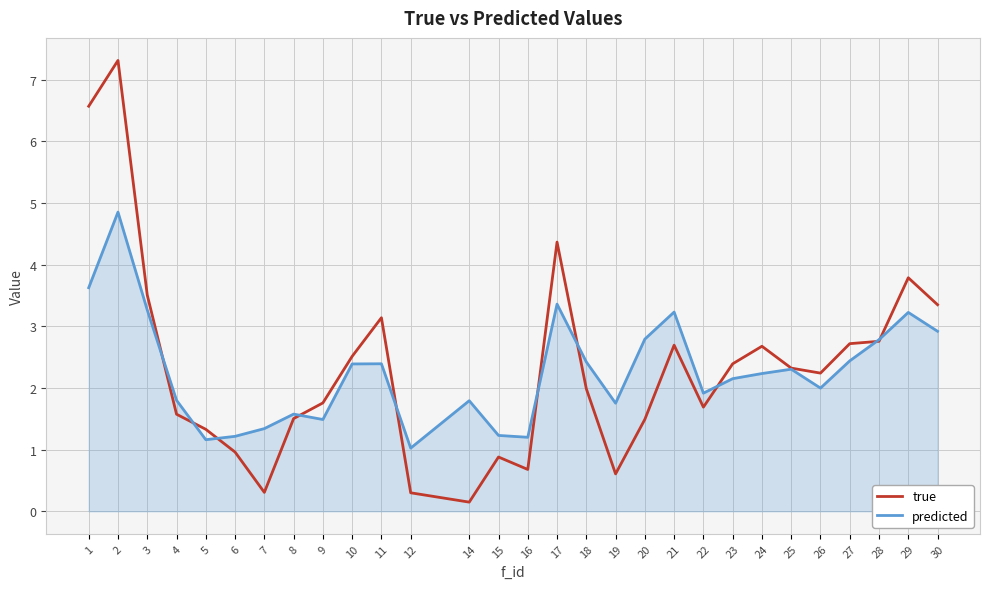

What is the difference between the predicted values at 2 and 4?

3.1